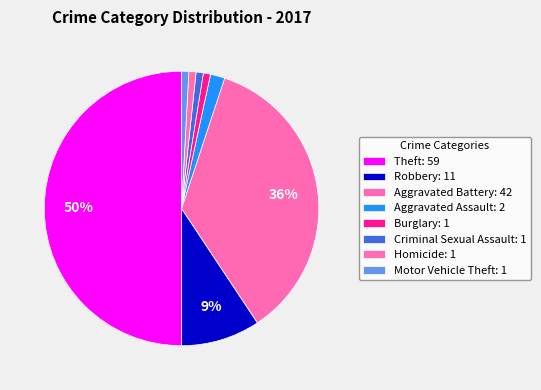

To the nearest percent, what is the average slice percentage?

12%